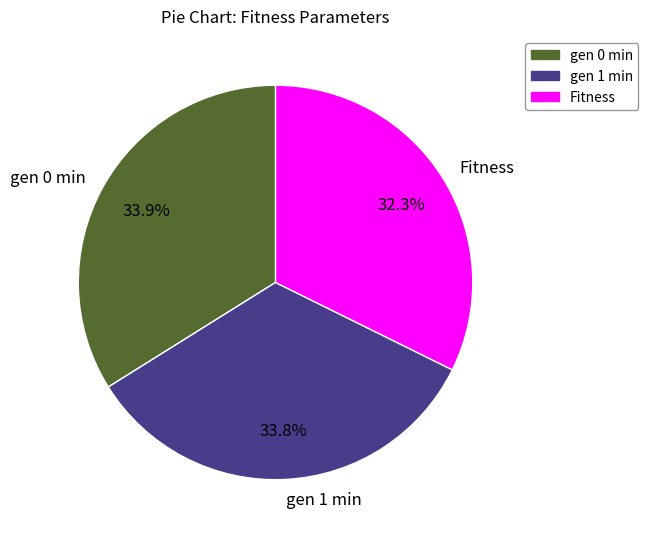

Is it true that Fitness is 32% of the pie?

True